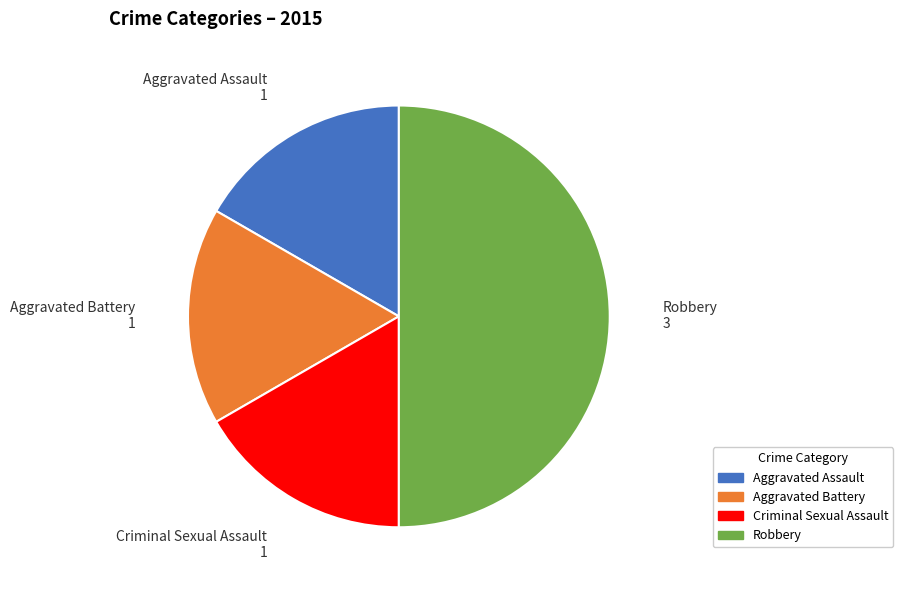

How many slices are in this pie chart?

4